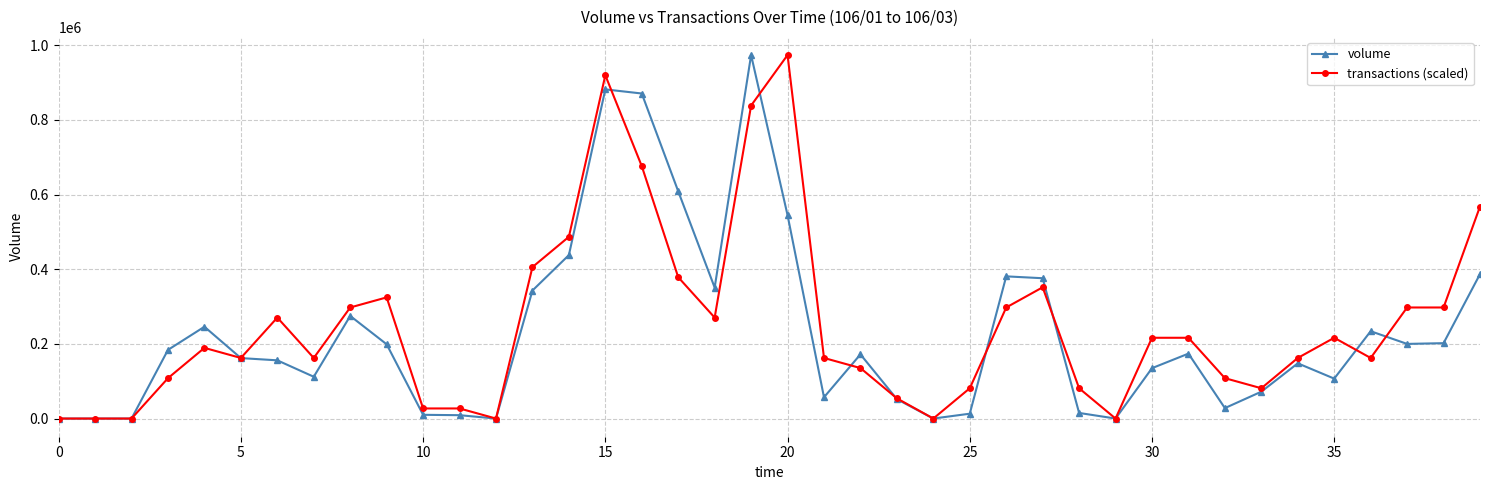

What is the difference between the second highest and second lowest values in the volume series?

882000.0